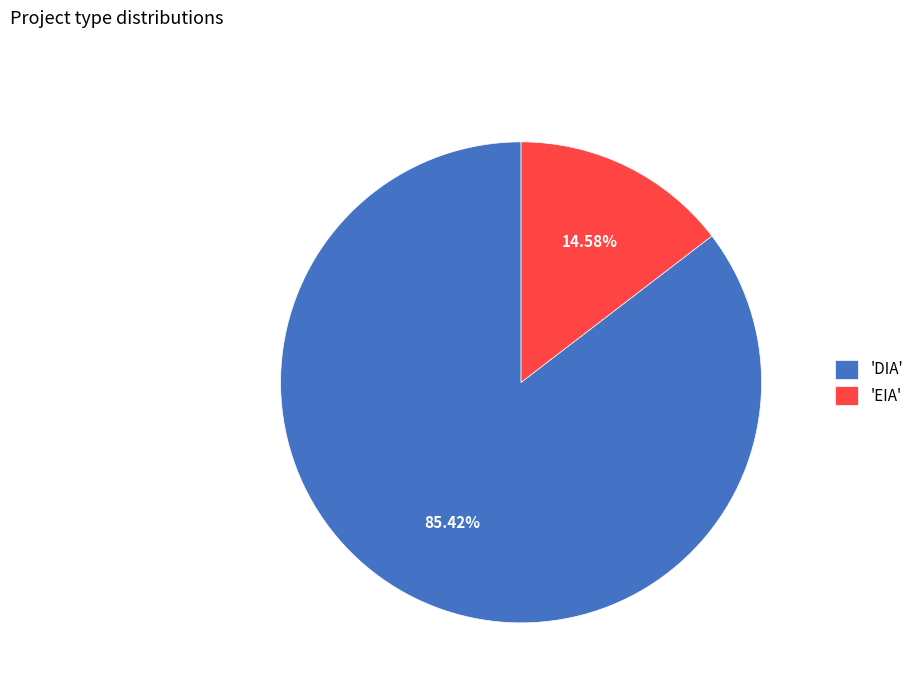

Which category accounts for the majority?

'DIA'